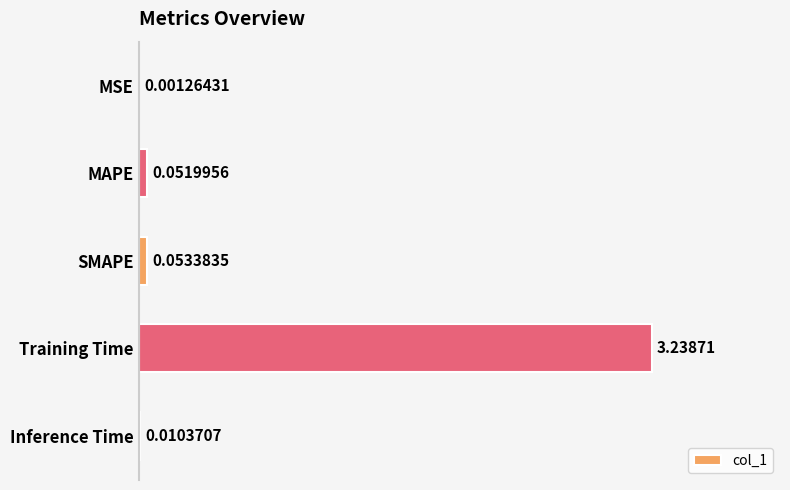

Where is the data nearest to the value 1?

SMAPE